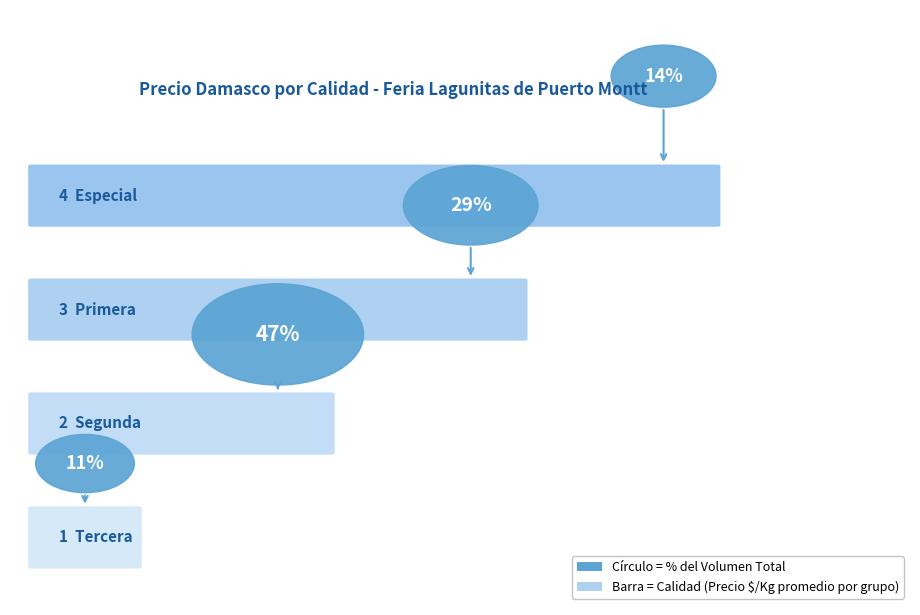

Reading left to right, extract all data points from this chart.

Tercera=1033	Segunda=1000	Primera=1056	Especial=1111